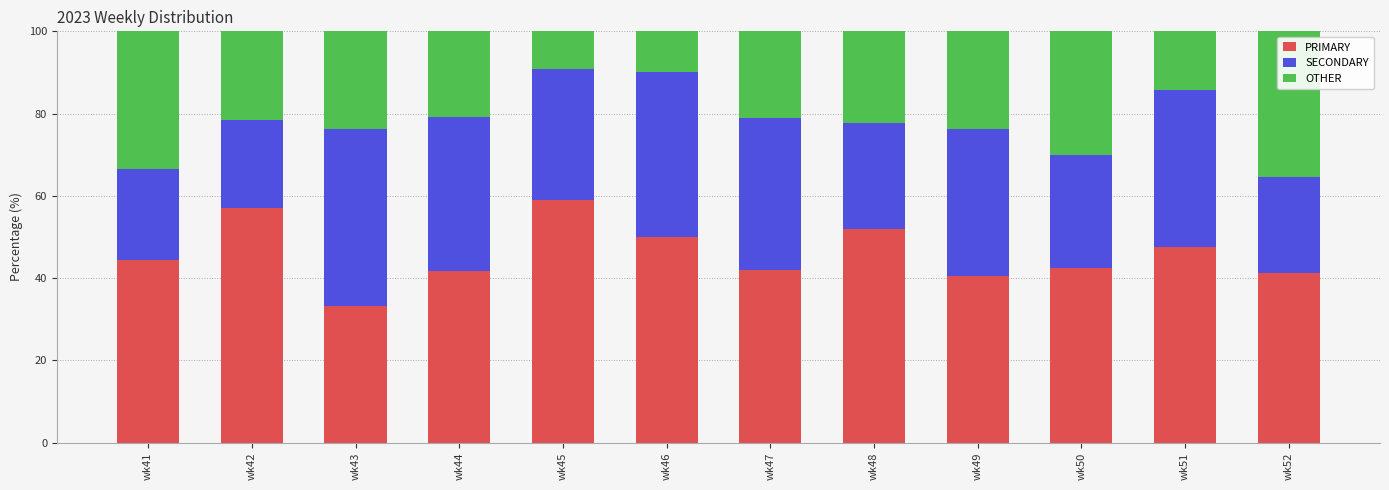

Are the bars grouped side by side (vs. stacked)?

No